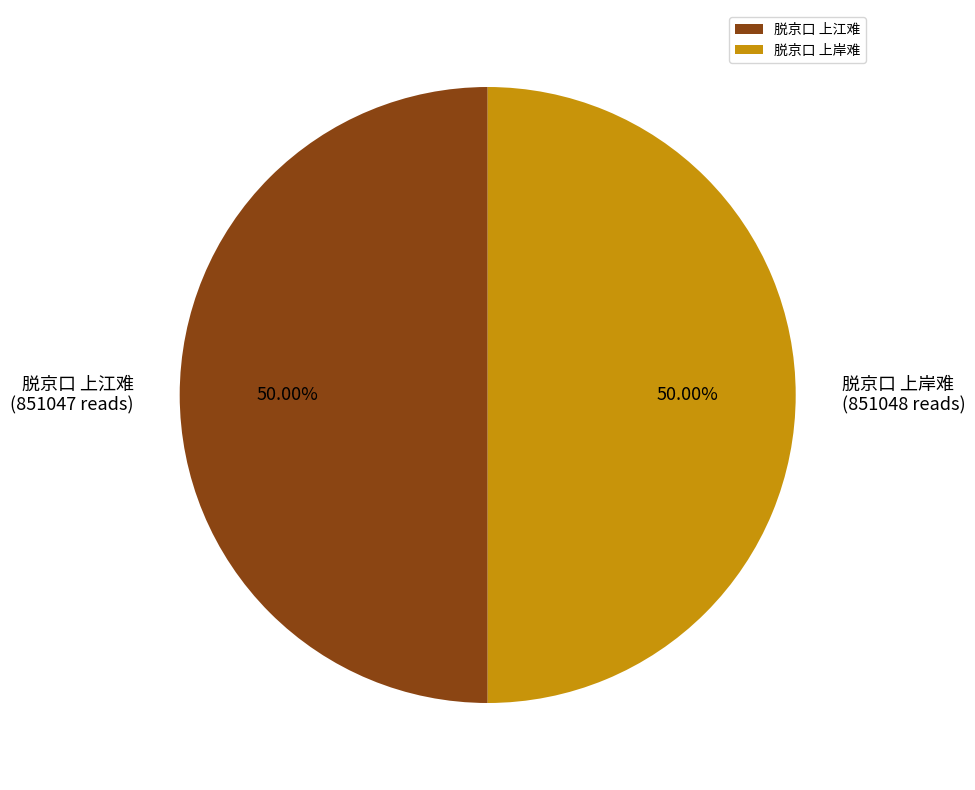

Is the sum of 脱京口 上江难 and 脱京口 上岸难 greater than half?

Yes